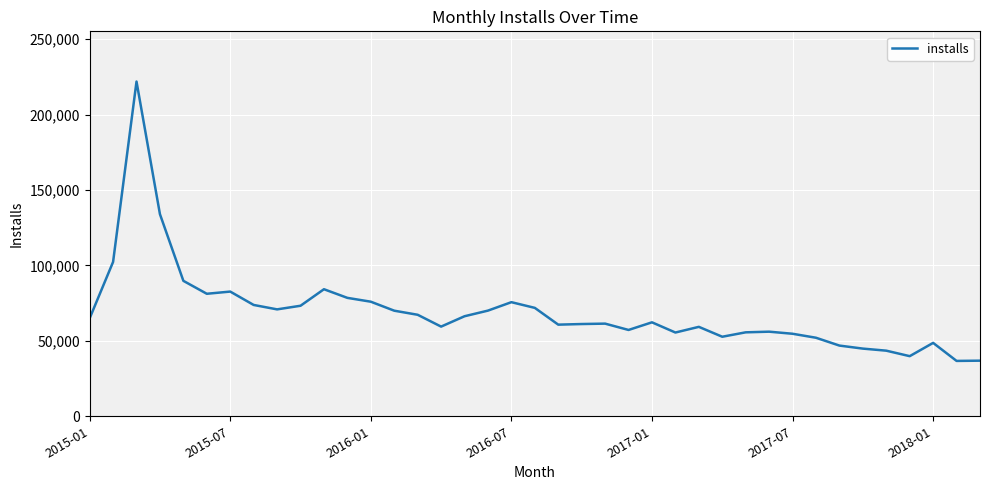

What is the smallest value displayed?

36706